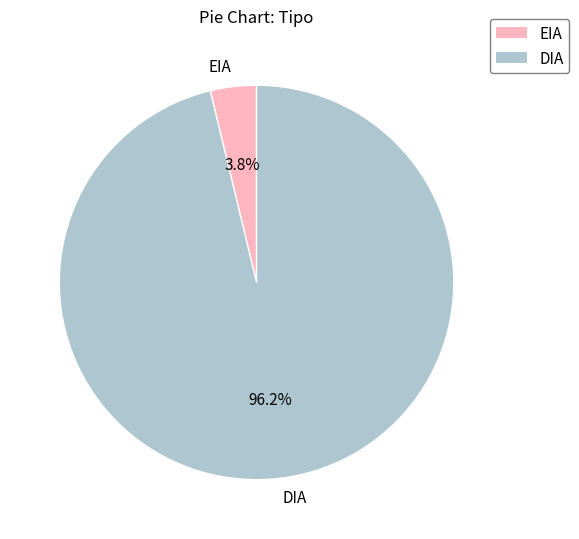

Is it true that EIA is 4% of the pie?

True